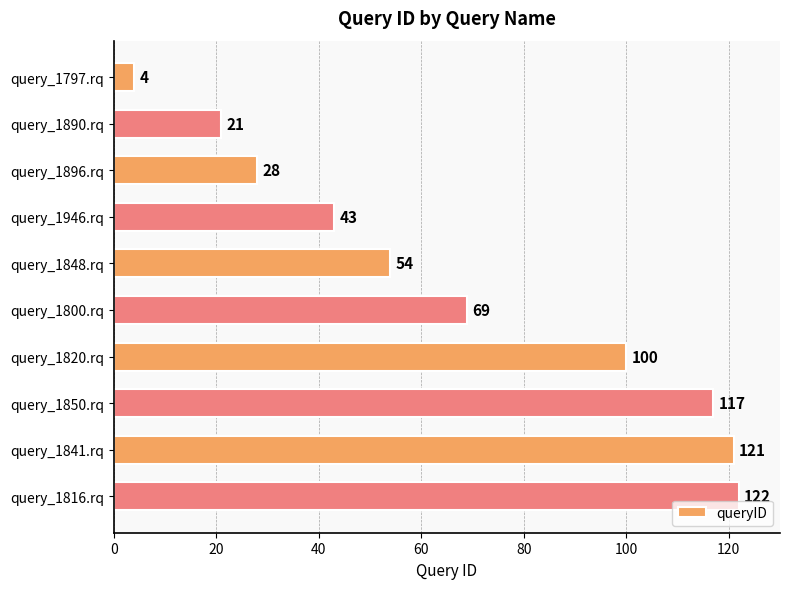

Which has a higher value, query_1848.rq or query_1841.rq?

query_1841.rq